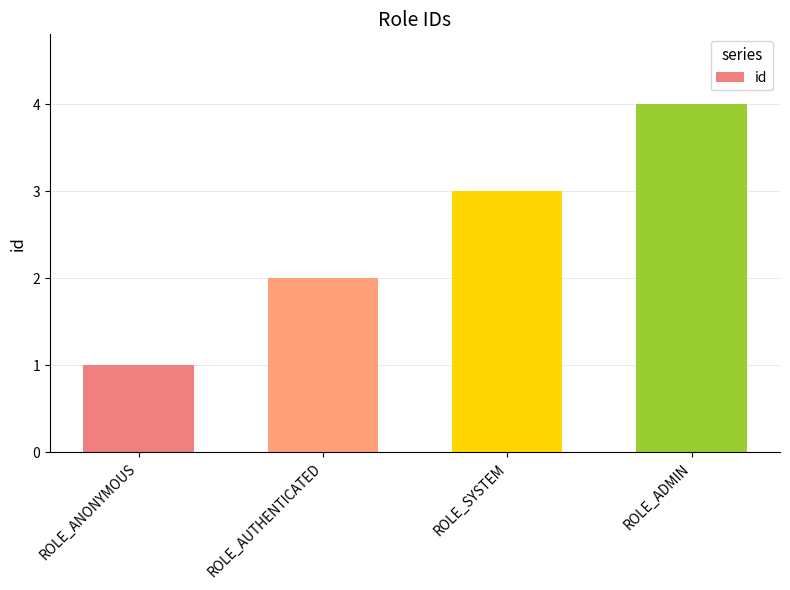

Read the value at ROLE_ADMIN.

4